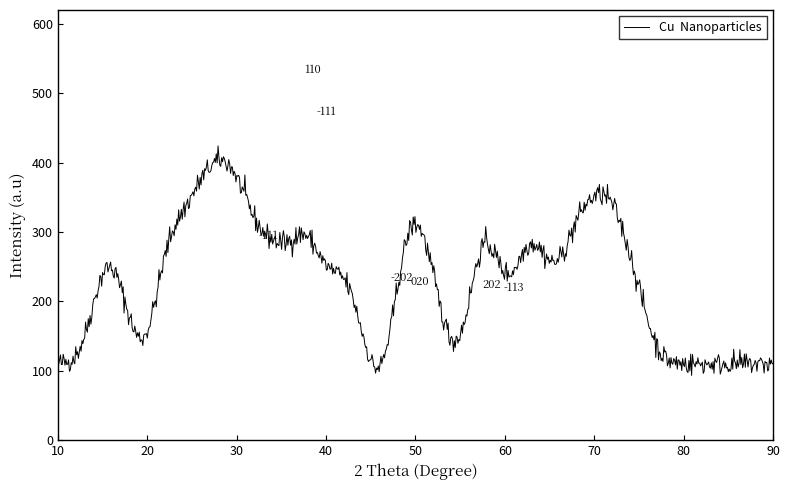

What is the difference between the maximum and minimum values?

330.7